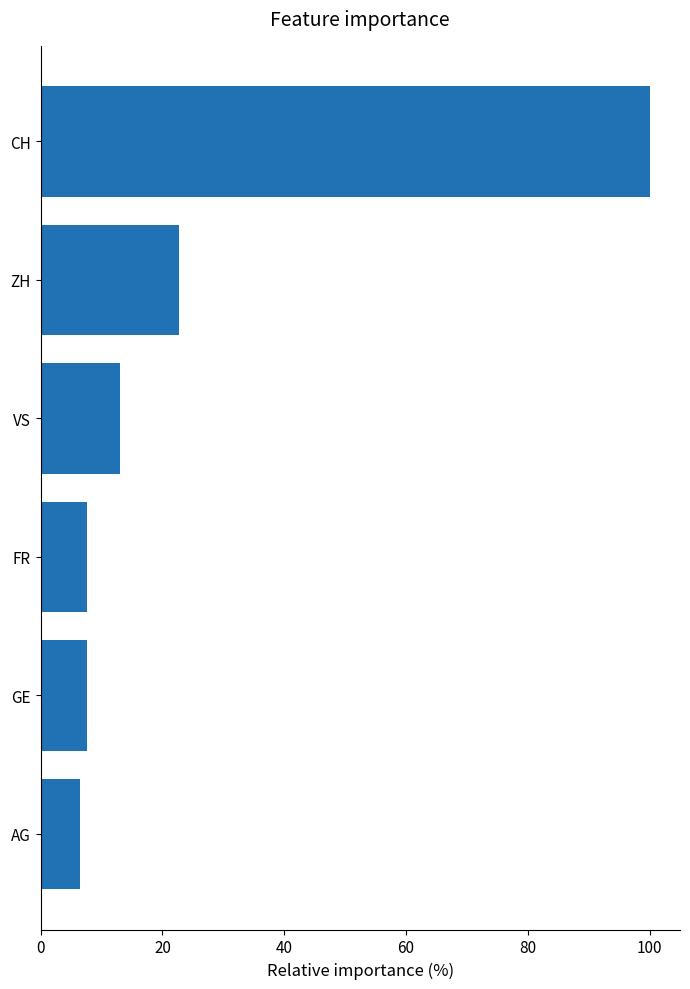

Between GE and VS, which is larger?

VS